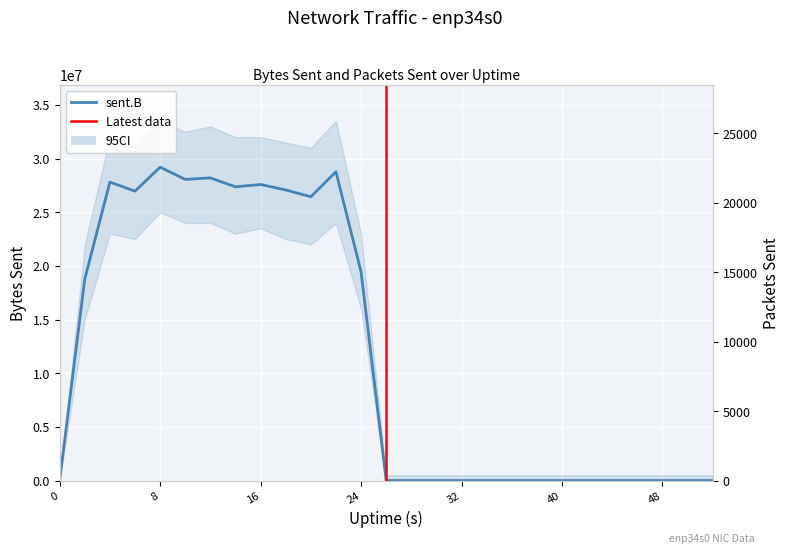

What is the difference between the maximum and minimum values in the sent.pkts series?

25874